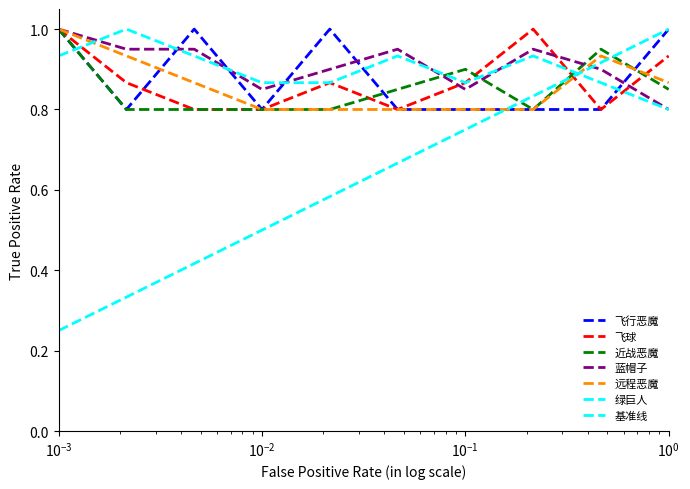

After their last crossing, which series has the higher values: 远程恶魔 or 飞球?

飞球